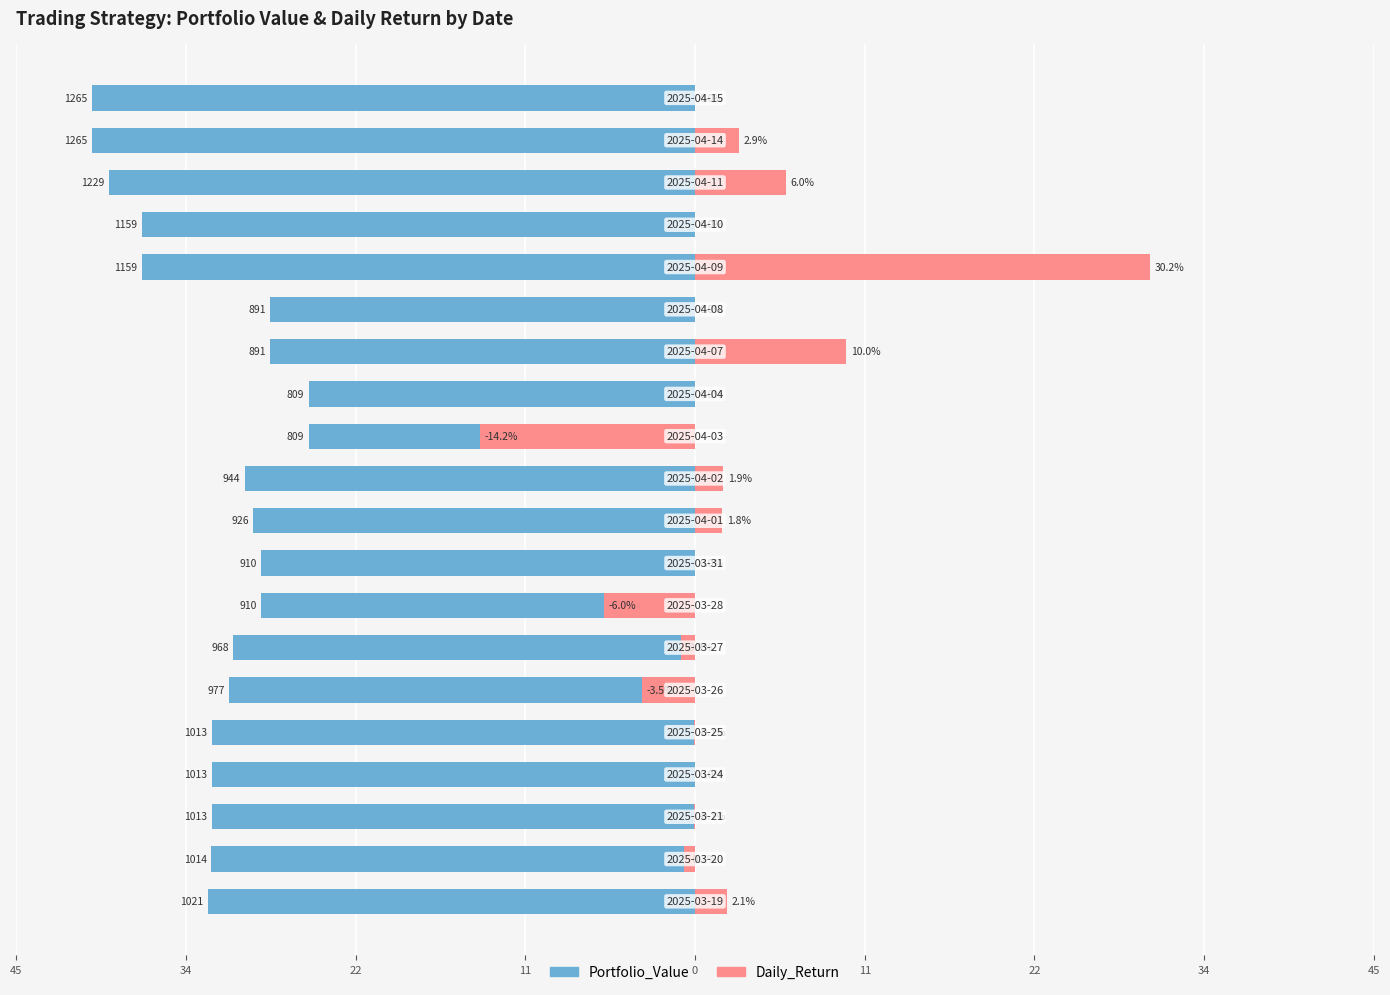

The Portfolio_Value series shows -8.2 at 19. True or false?

False